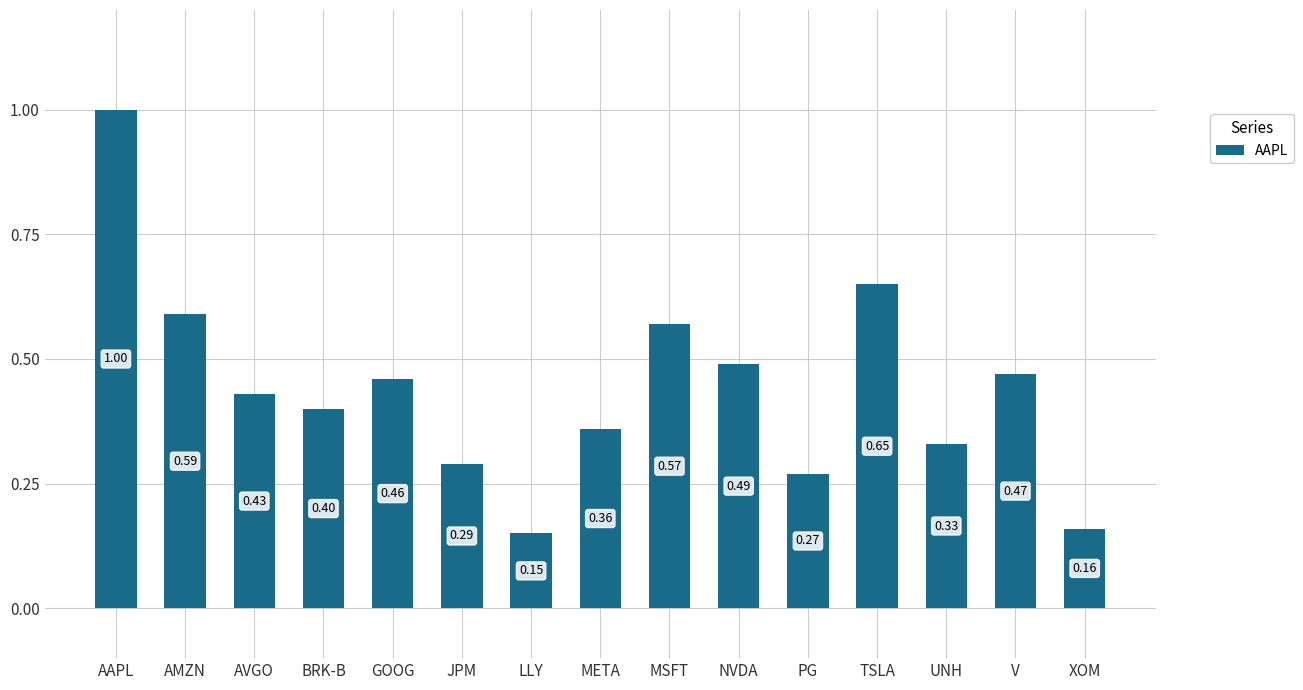

Which label corresponds to the largest value in the chart?

AAPL